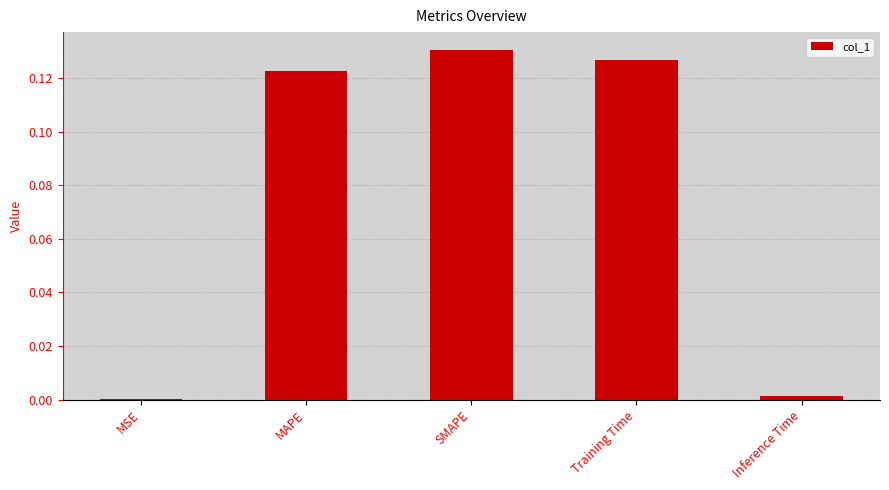

What is the sum of all values?

0.4